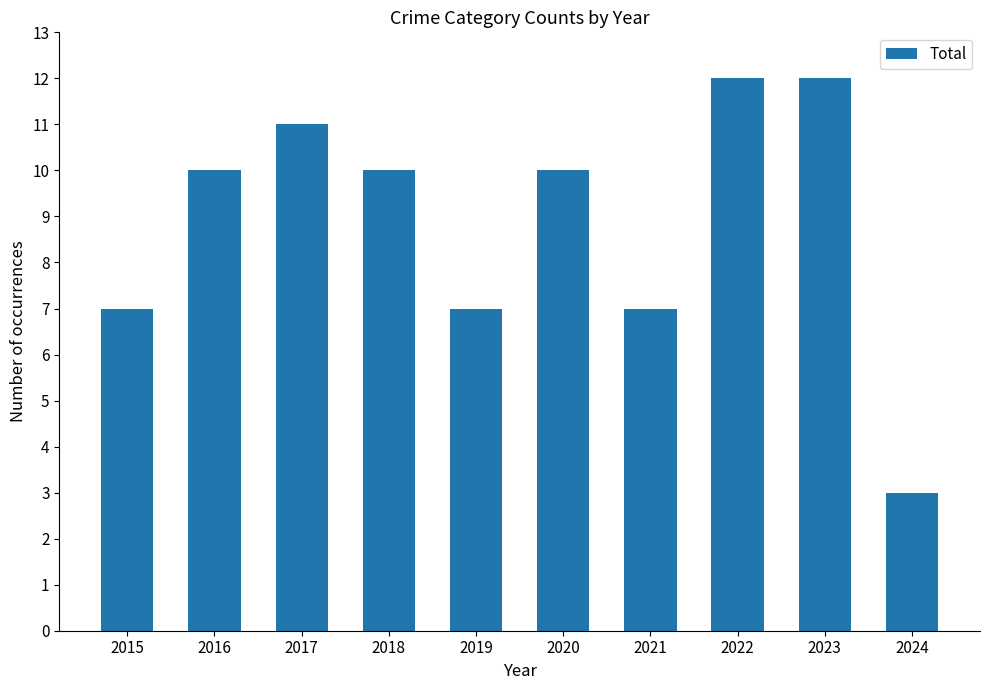

What is the greatest value displayed?

12